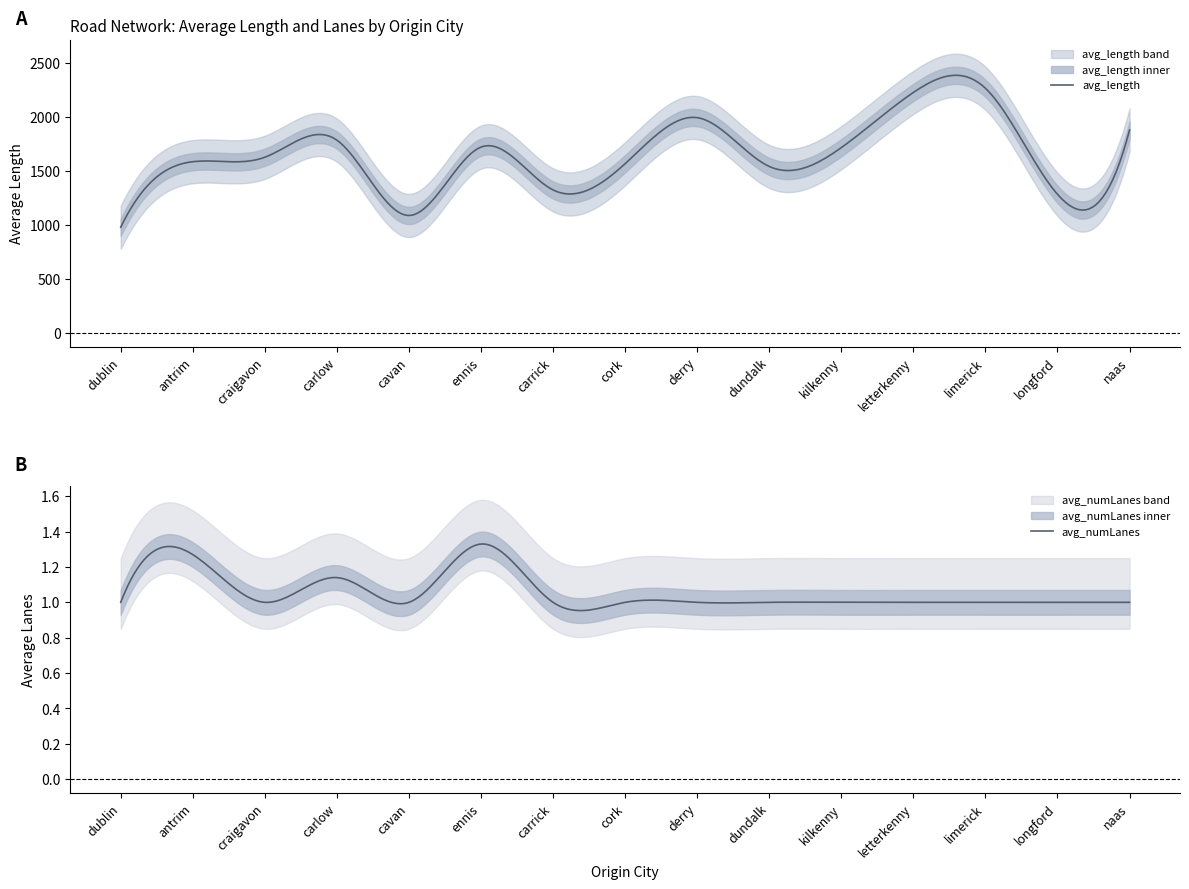

At which label does avg_length reach its minimum?

dublin